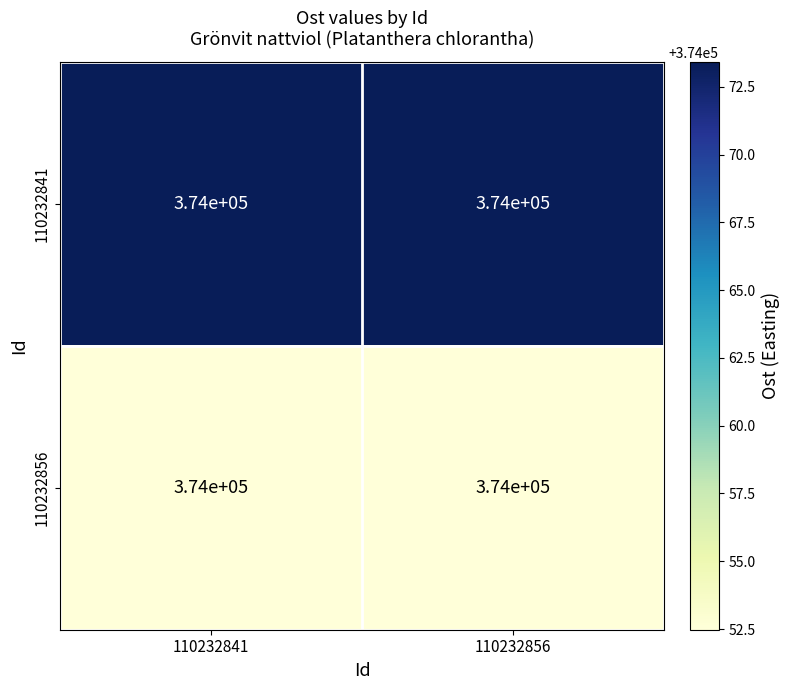

At which category is the sum across all series the highest?

110232841